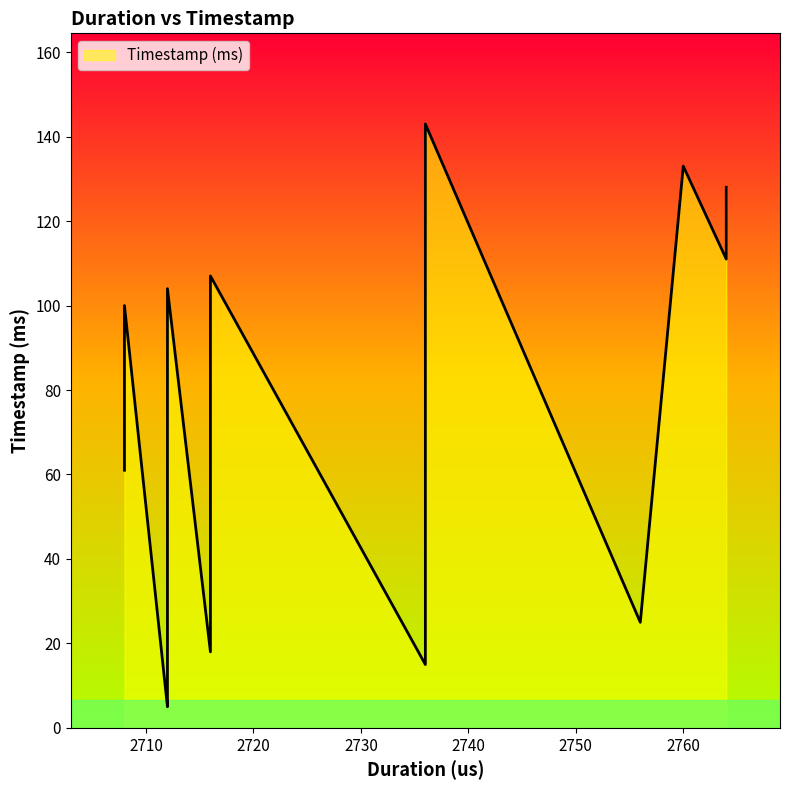

How many distinct data groups are displayed?

1